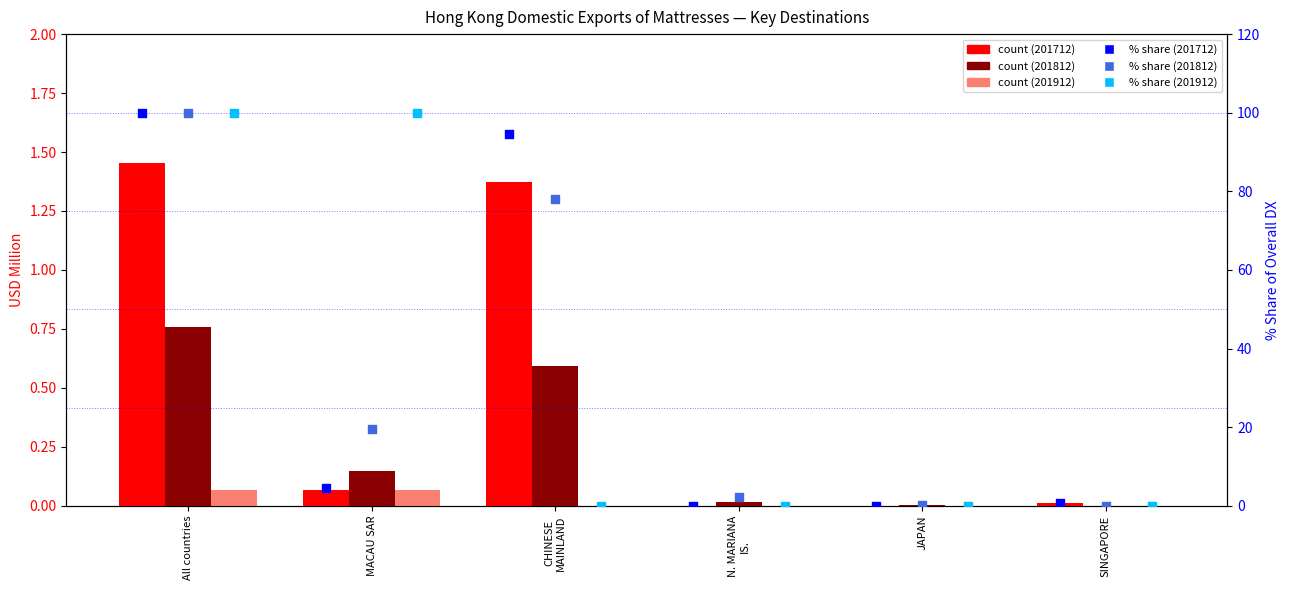

What is the total value across all series at CHINESE
MAINLAND?

174.4